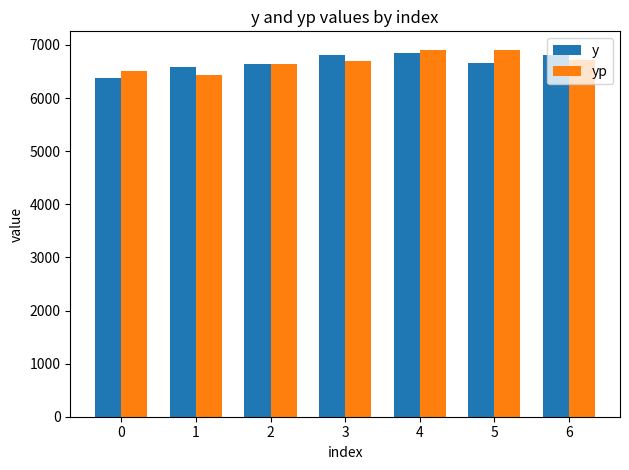

What is the minimum value for y?

6382.0